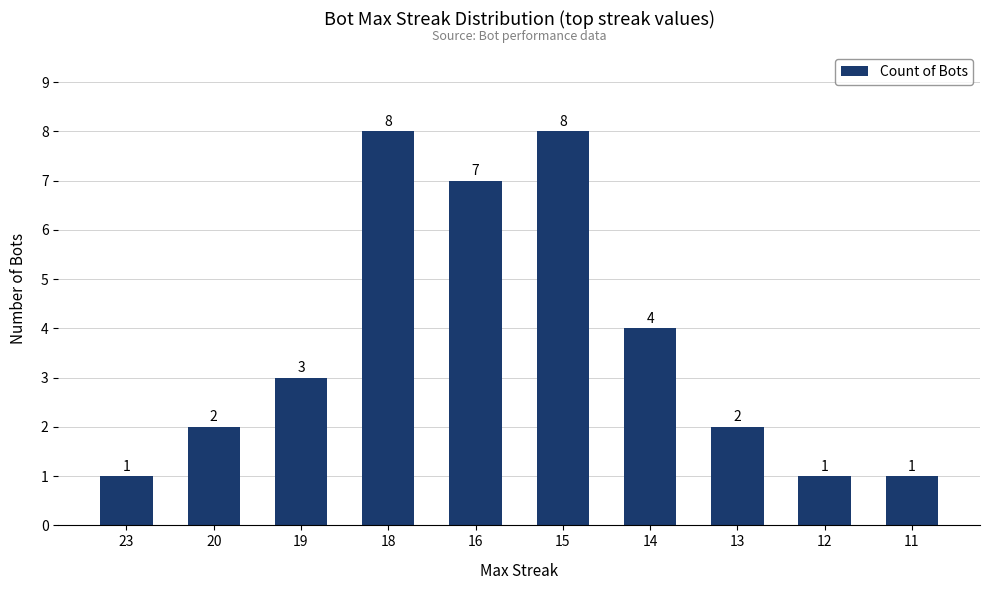

Where is the data nearest to the value 4?

14